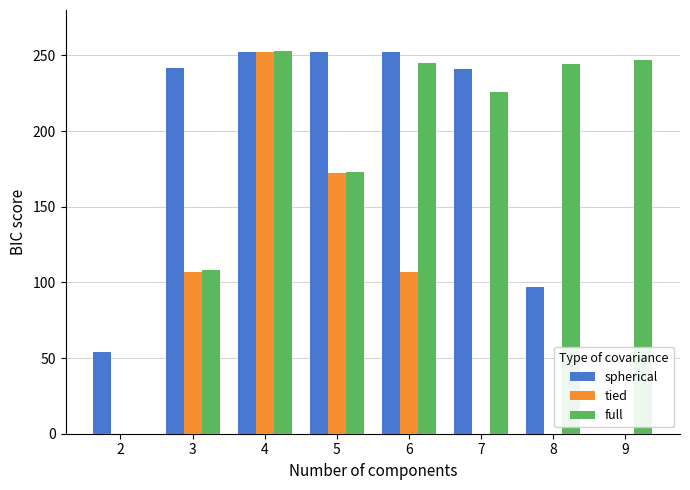

Between 2 and 8, which series saw the biggest shift?

full